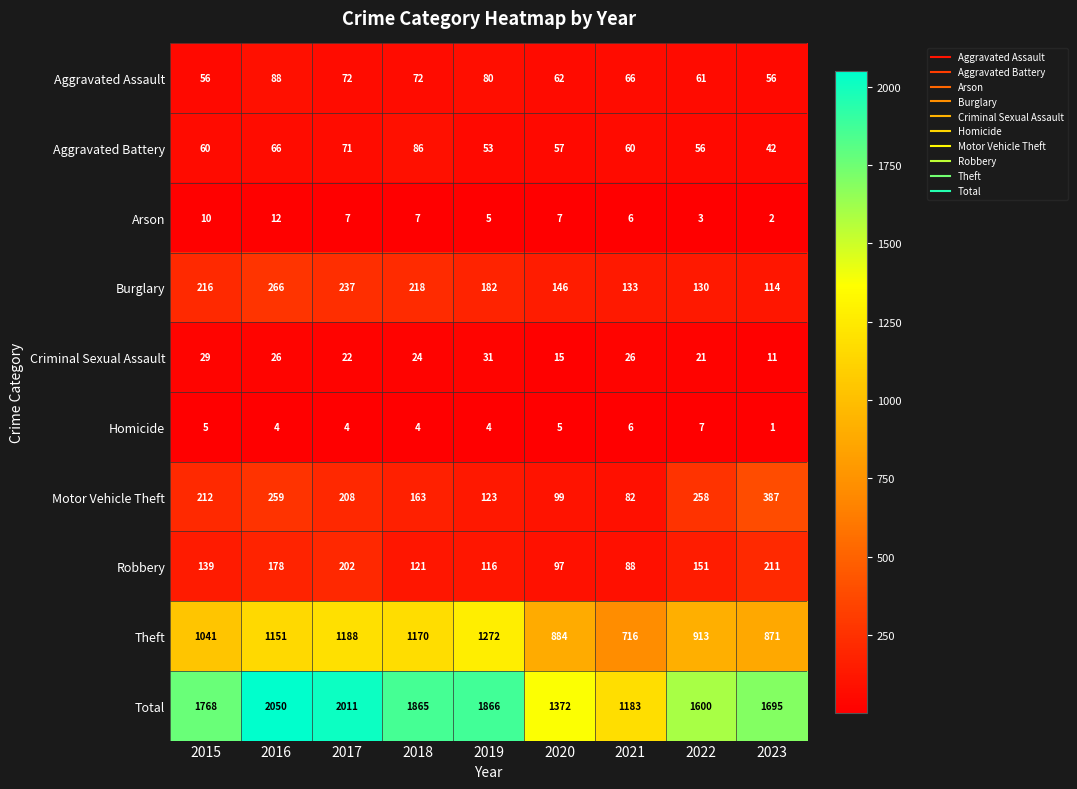

What value does the Aggravated Battery series have at 2023, to the nearest 10?

40